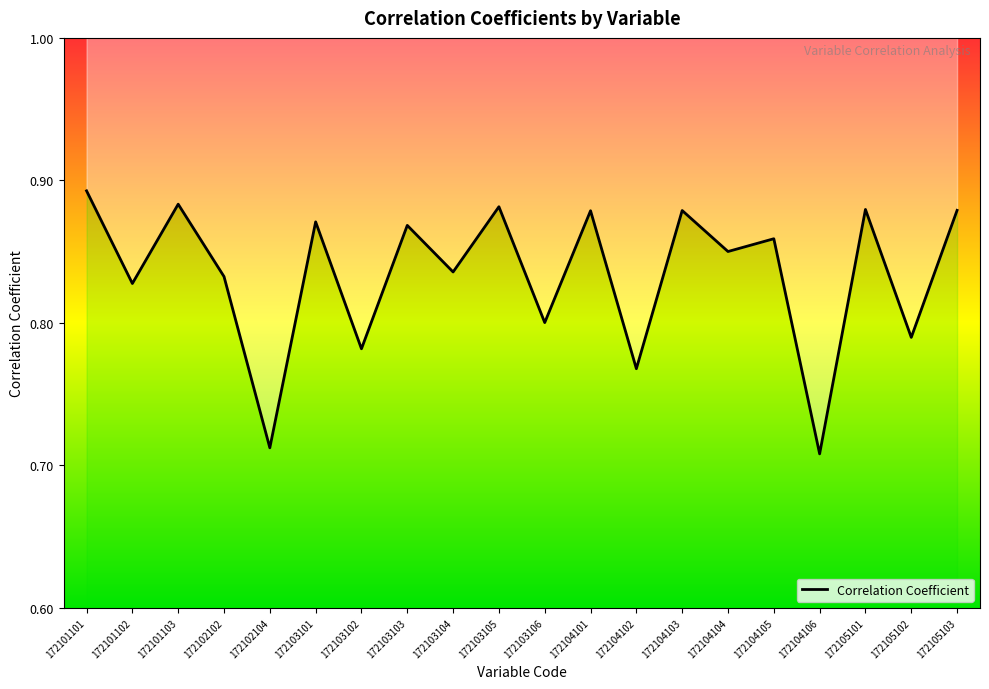

How many series are shown in this chart?

1